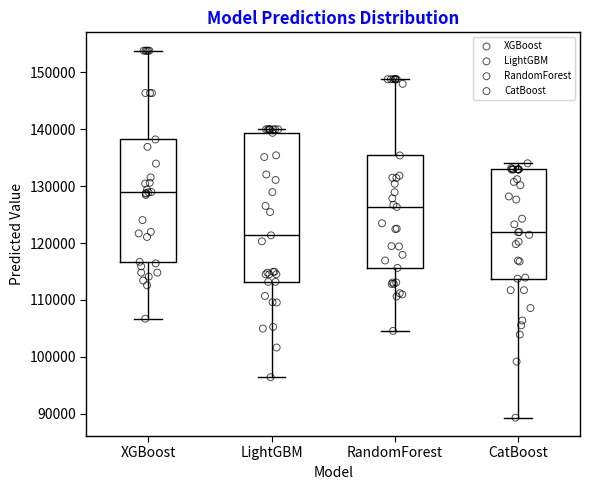

Comparing the boxes themselves (not the whiskers), which one is the tallest?

LightGBM